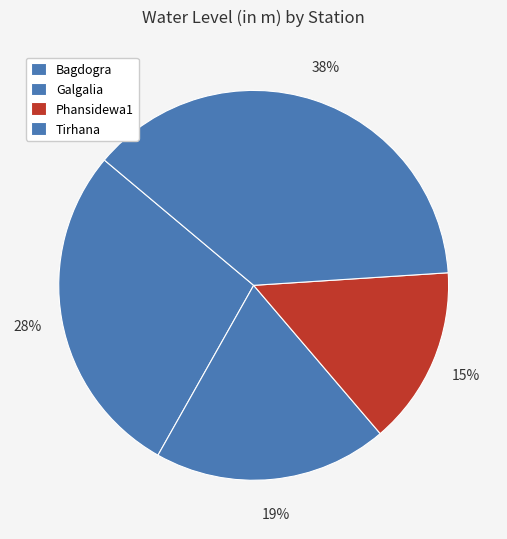

To the nearest percent, what is the combined percentage of Phansidewa1 and Bagdogra?

43%